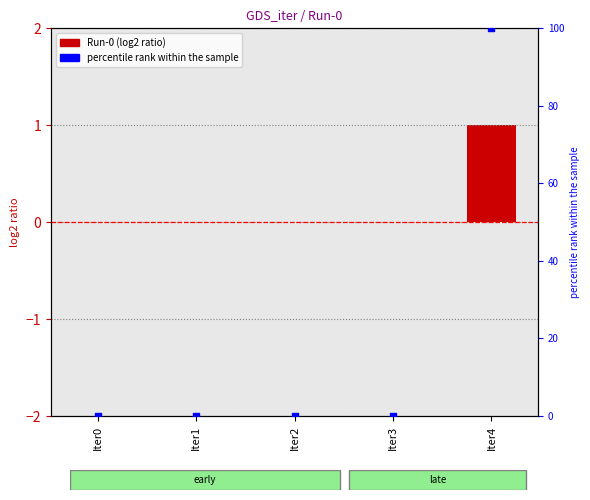

Which series has the largest Y range (max minus min)?

percentile rank within the sample